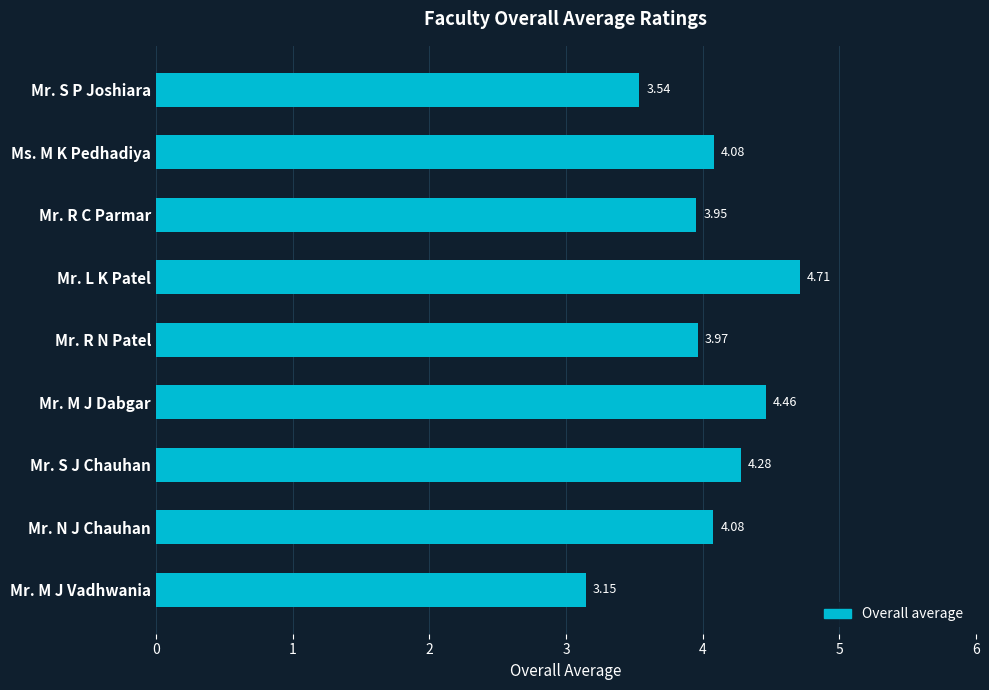

At which label is the value closest to 3?

Mr. M J Vadhwania